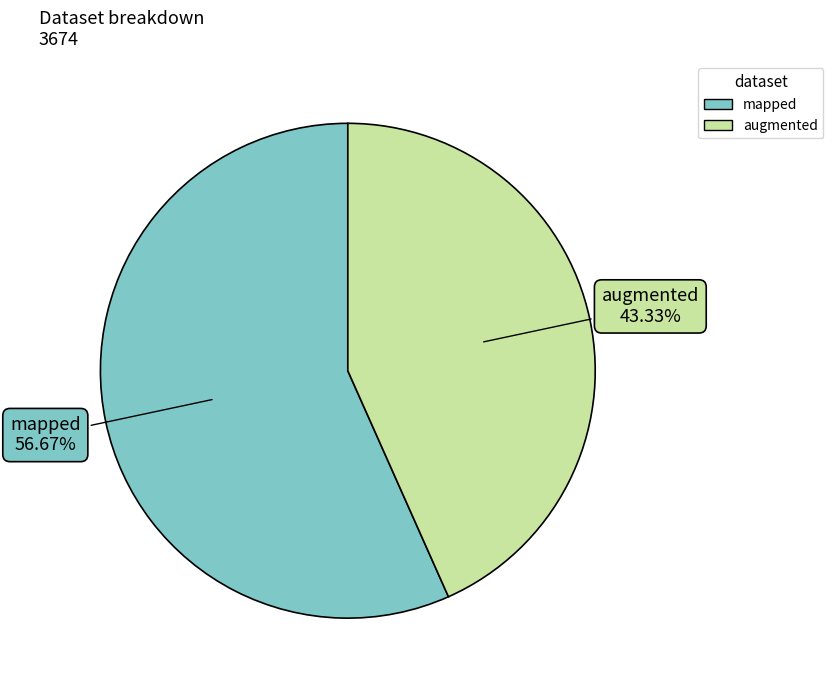

Count the number of slices in the pie.

2